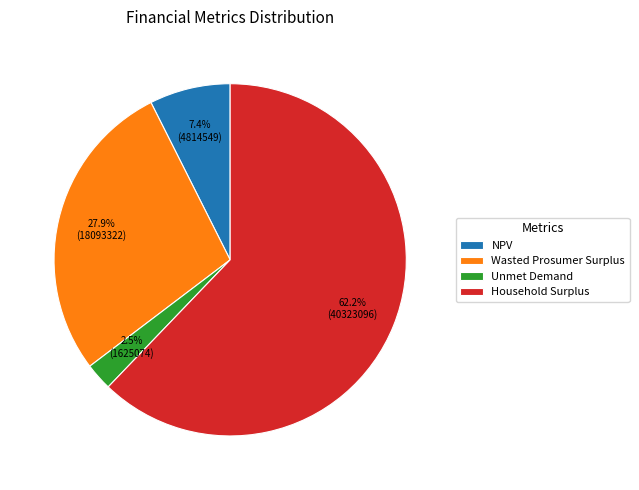

Which category has the smallest portion of the pie?

Unmet Demand